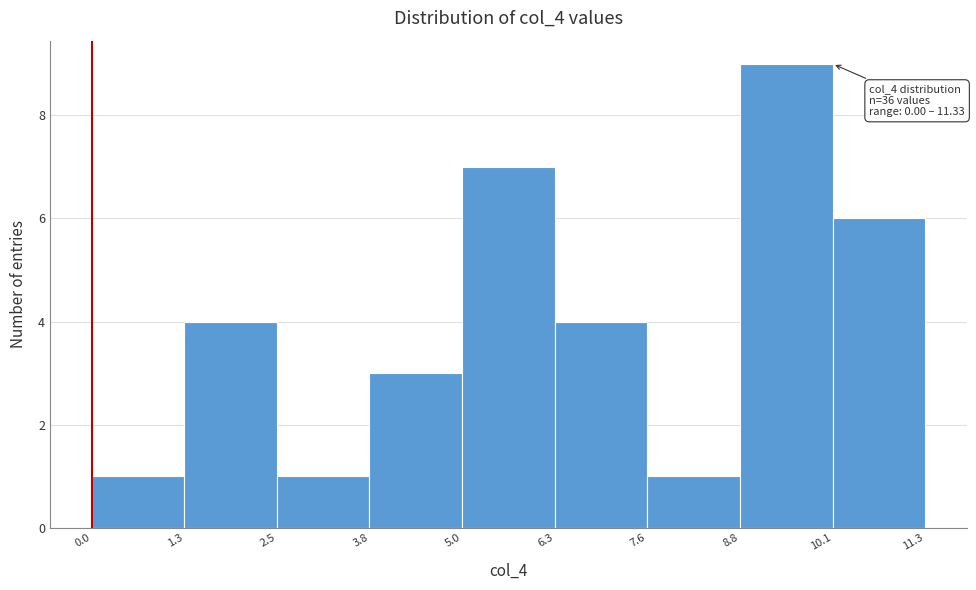

Which range on the x-axis has the tallest bar?

8.8 to 10.1